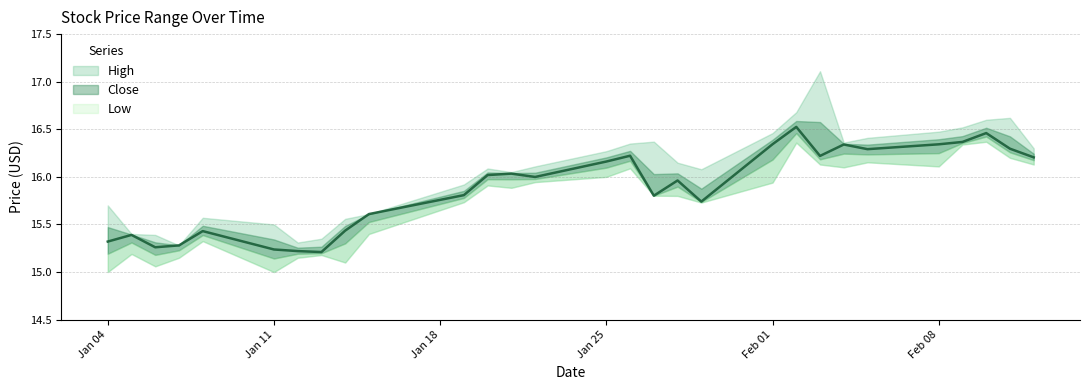

Does the chart display data point markers on the line(s)?

No